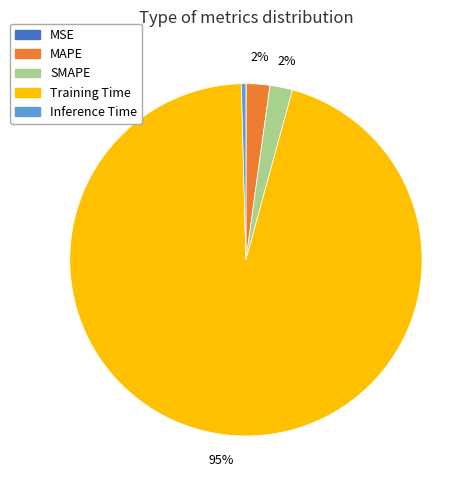

Which category has the biggest portion of the pie?

Training Time